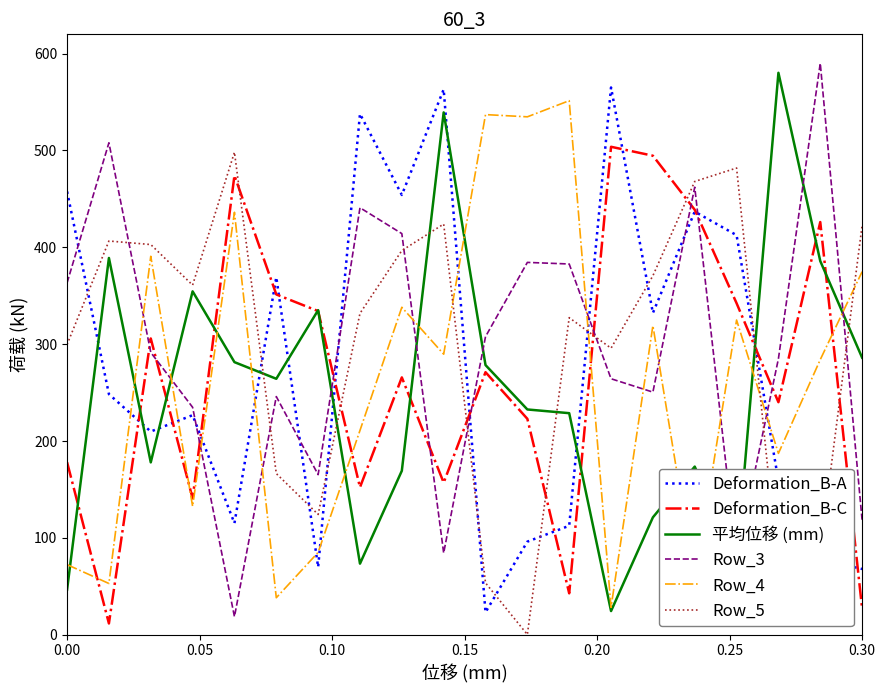

True or false: Row_5 and Deformation_B-A cross at least once.

True